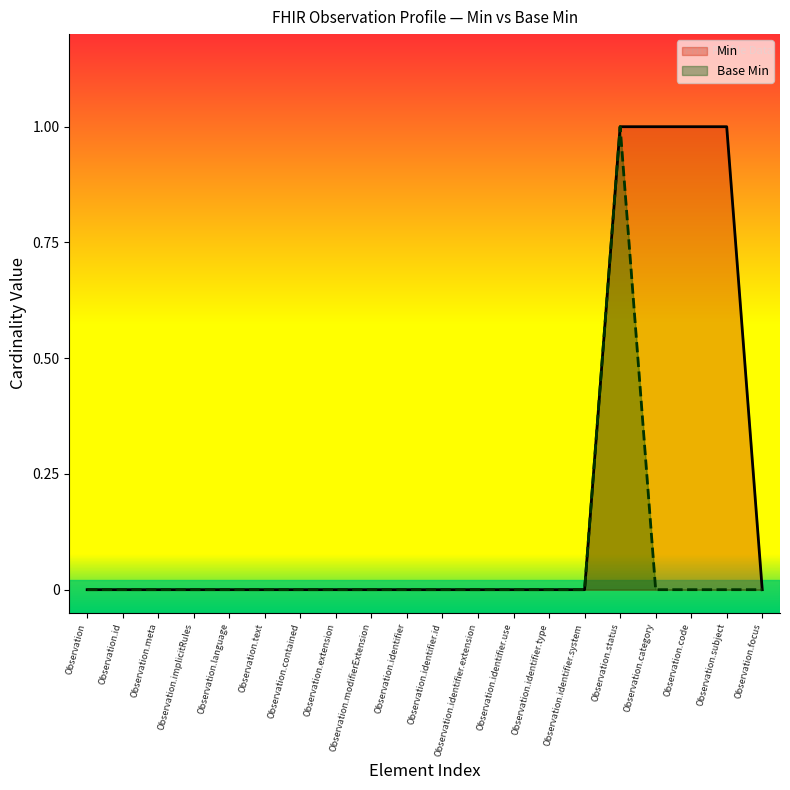

Reading left to right, list all the values displayed in this chart.

0	0	0	0	0	0	0	0	0	0	0	0	0	0	0	1	0	0	0	0